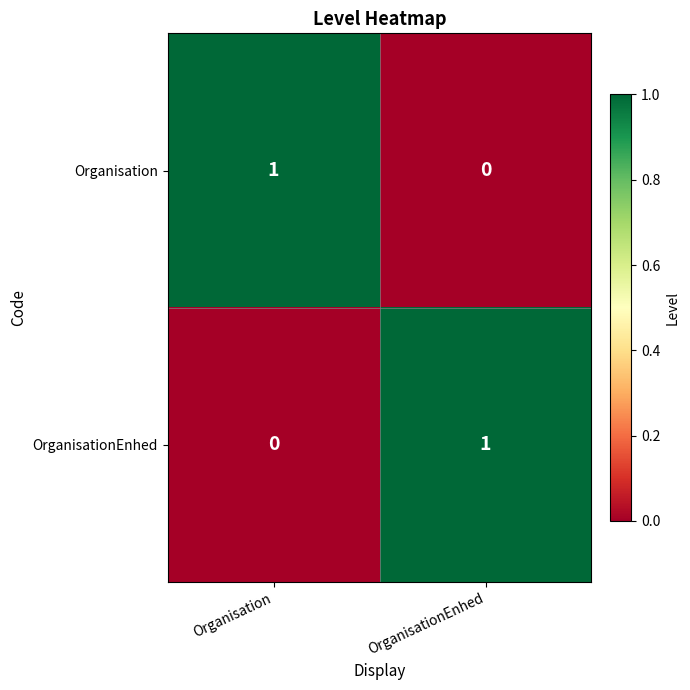

At which label does Organisation reach its minimum?

OrganisationEnhed